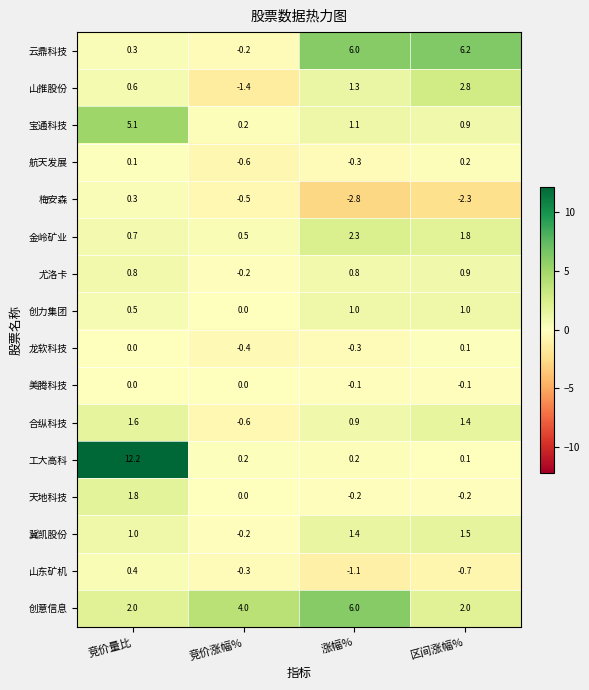

Which series has the largest total across all categories?

创意信息